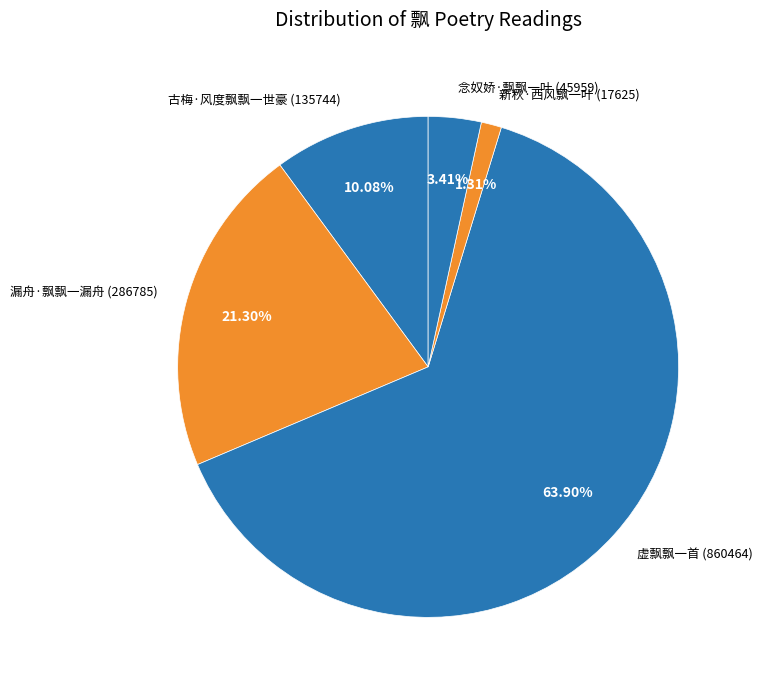

The 念奴娇·飘飘一叶 slice represents 3% of the pie. True or false?

True